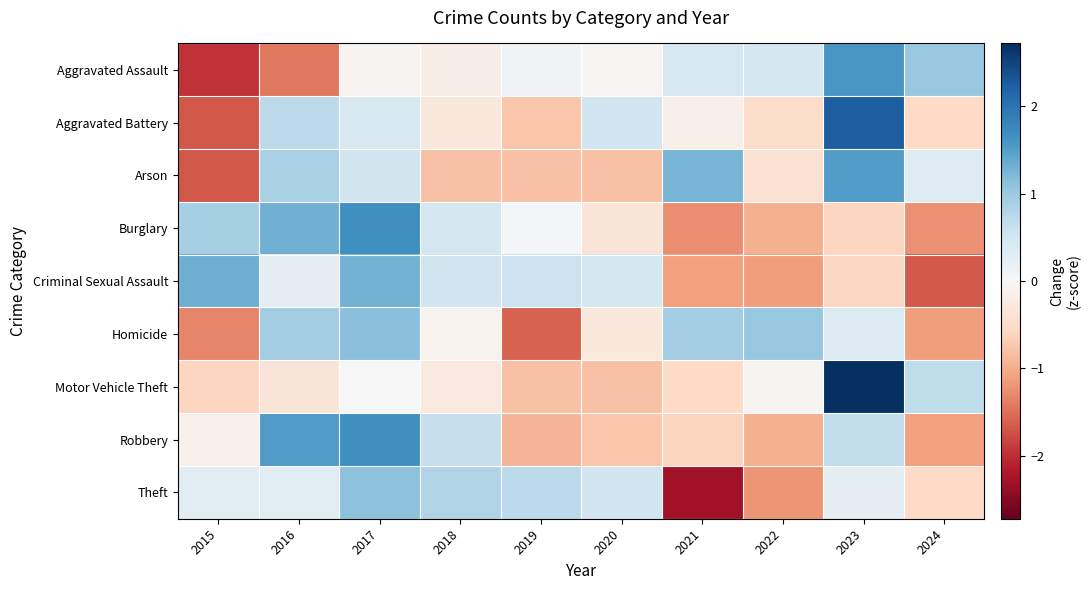

Between 2018 and 2022, which is larger?

2022